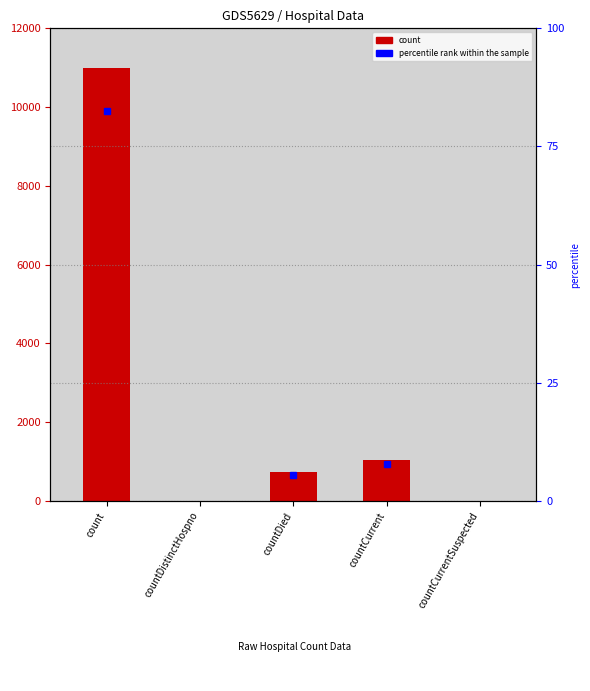

What is the difference between the maximum and second lowest values?

10992